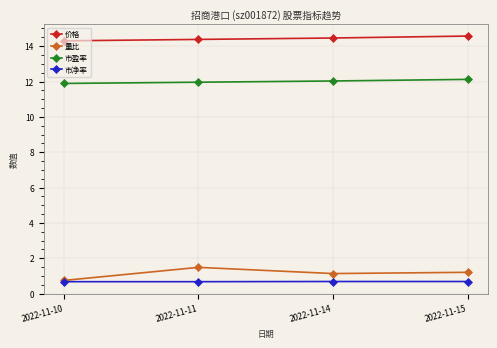

What is the value of the 市净率 point at the 2nd from the left?

0.7